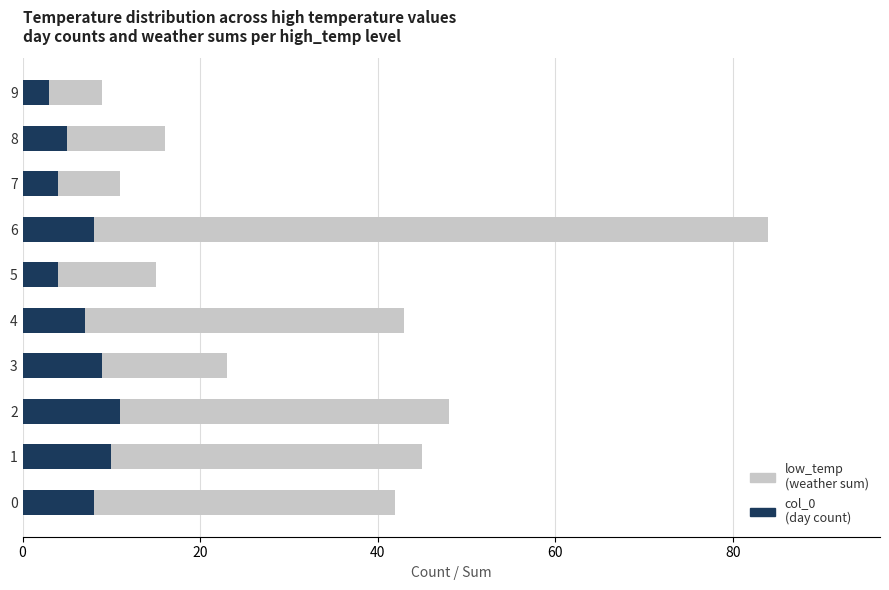

Which series changed the most between 0 and 2?

low_temp (weather sum)